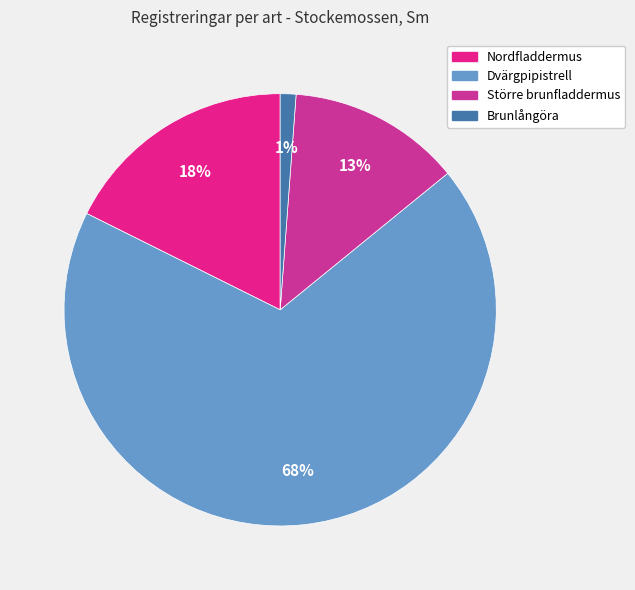

How many segments does this pie chart have?

4